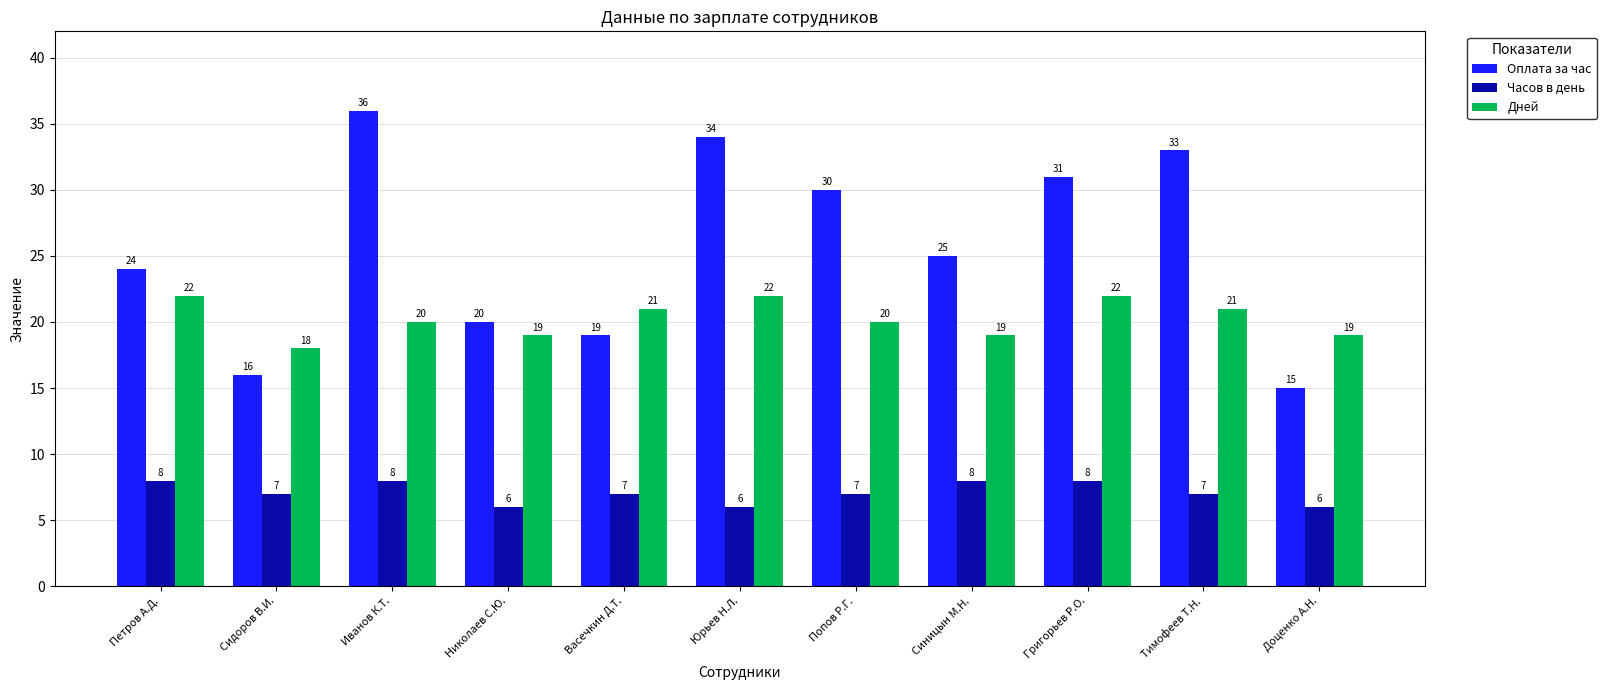

At which label does Оплата за час reach its peak?

Иванов К.Т.